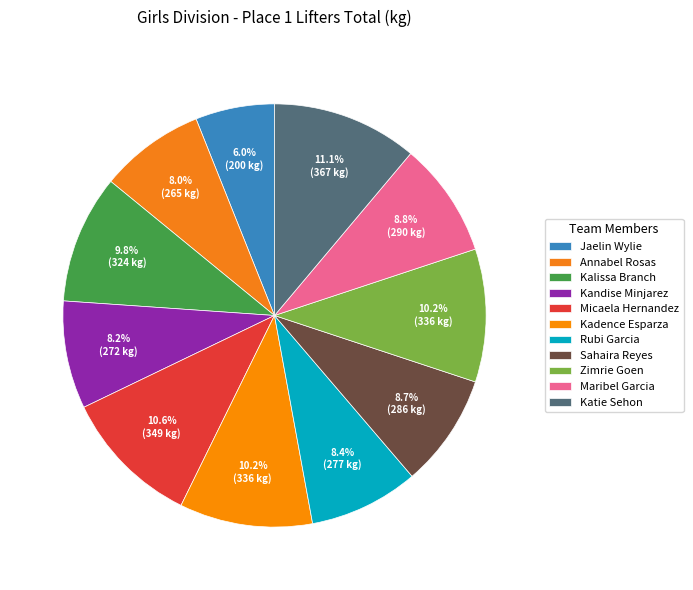

Rank the categories by value from lowest to highest.

Jaelin Wylie, Annabel Rosas, Kandise Minjarez, Rubi Garcia, Sahaira Reyes, Maribel Garcia, Kalissa Branch, Kadence Esparza, Zimrie Goen, Micaela Hernandez, Katie Sehon